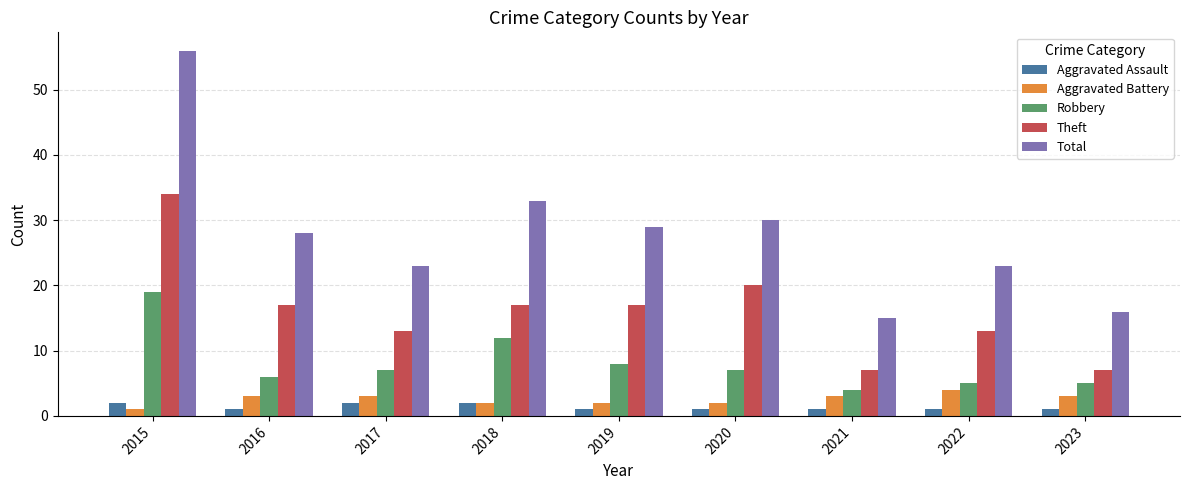

What value does the Theft series have at 2018, to the nearest 5?

15